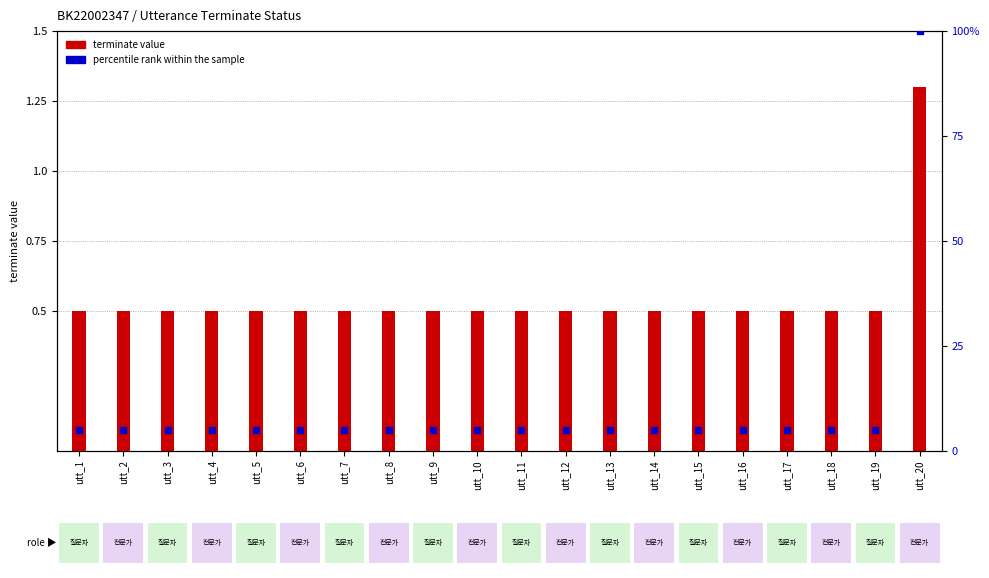

At how many categories does at least one series exceed 22?

1